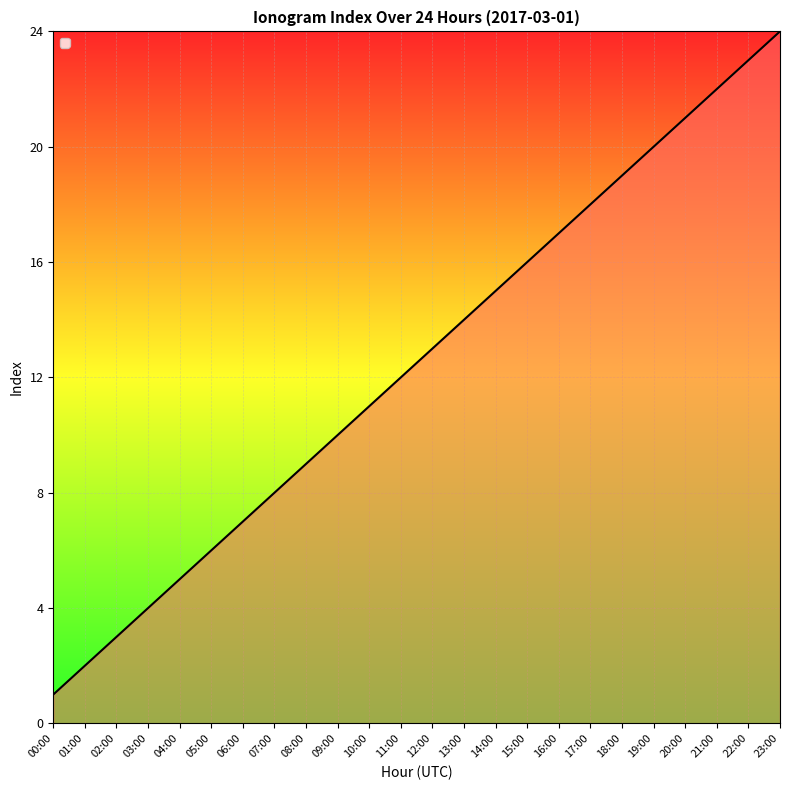

What is the sum of the values at 04:00 and 06:00?

12